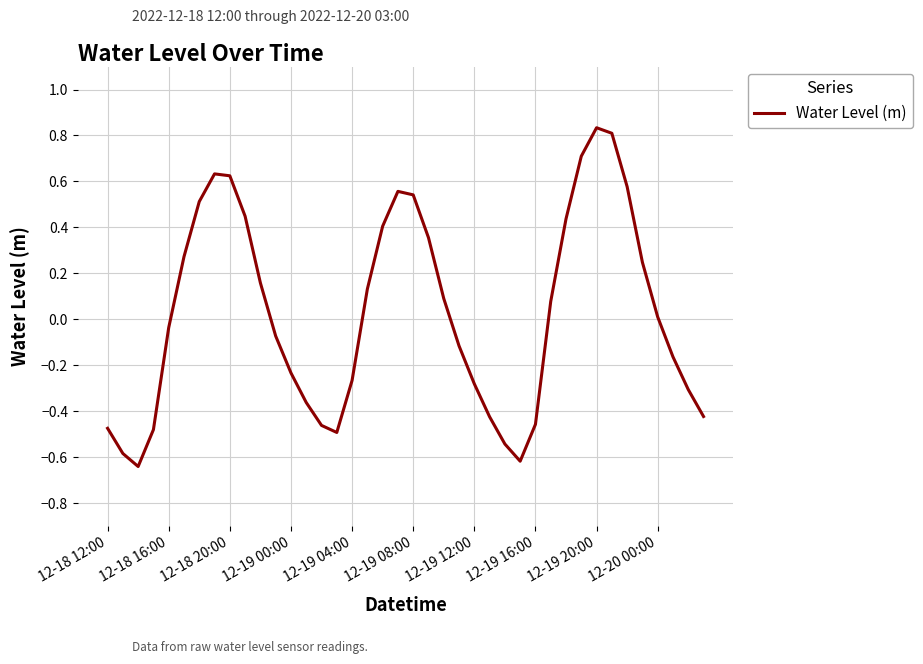

What is the difference between the maximum and minimum values?

1.5